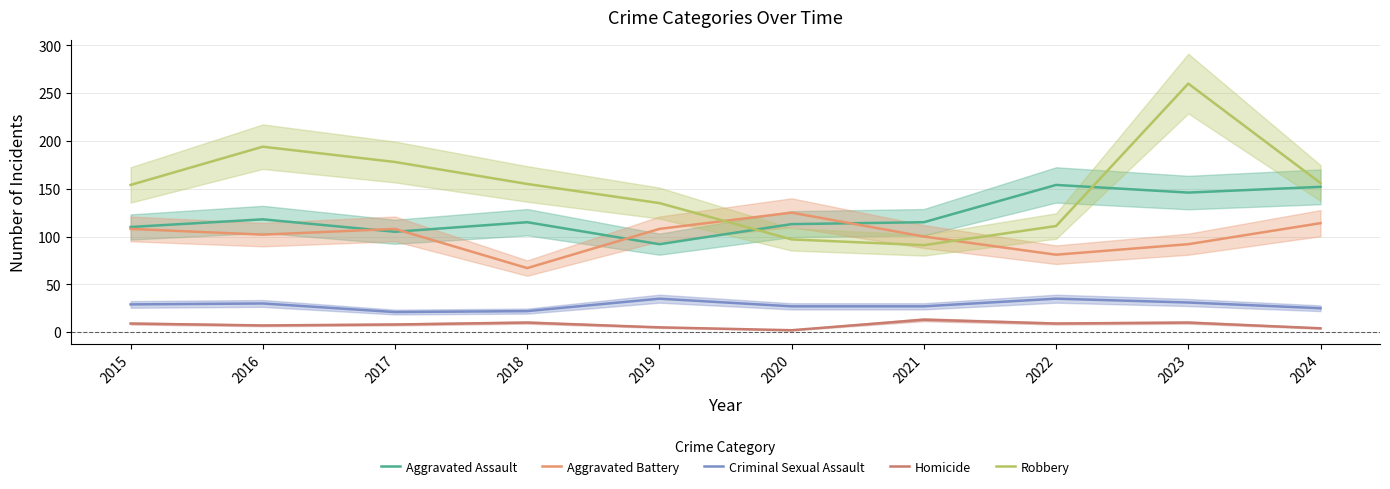

Which series has the largest range (max minus min)?

Robbery